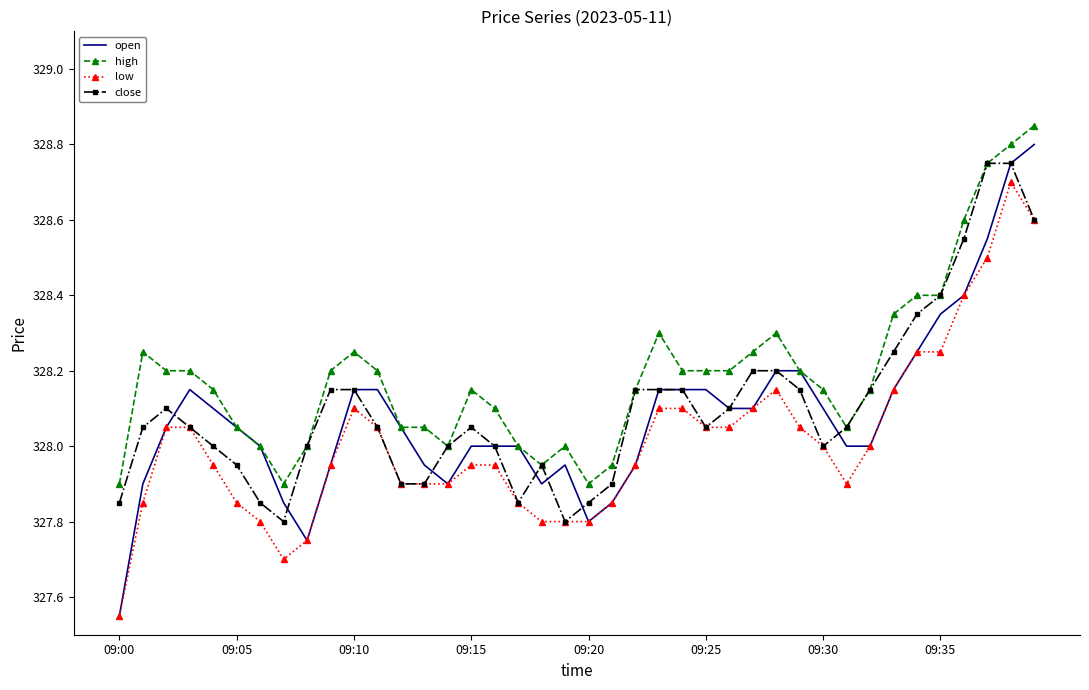

Which series has the largest range (max minus min)?

open